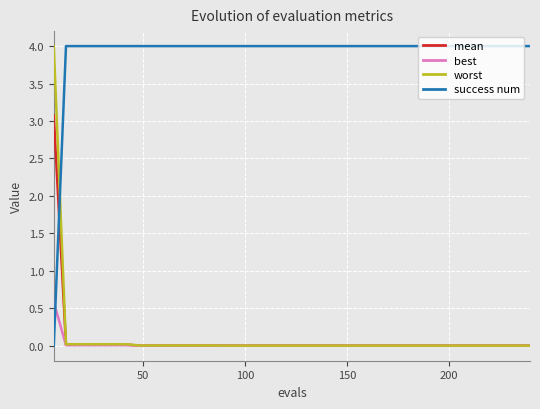

After their last crossing, which series has the higher values: success num or best?

success num